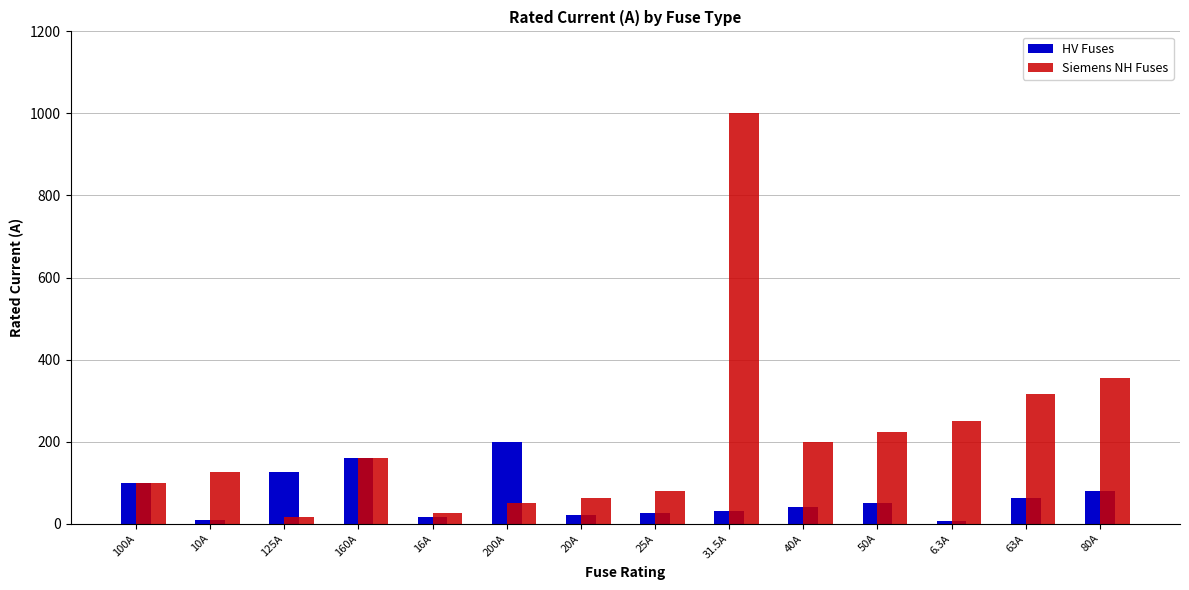

How many categories are shown in the chart?

14